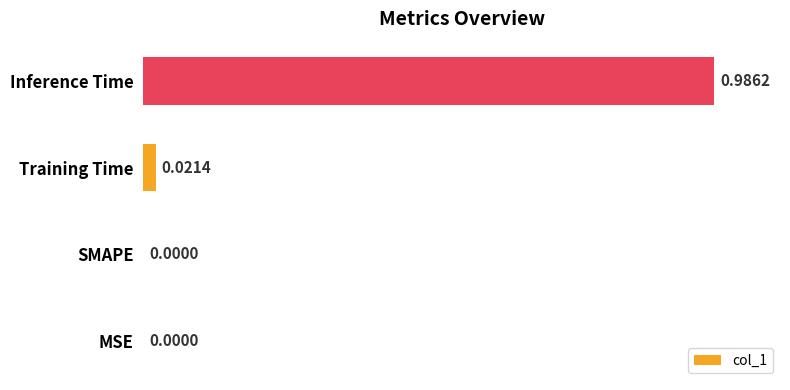

Which has a higher value, Inference Time or MSE?

Inference Time